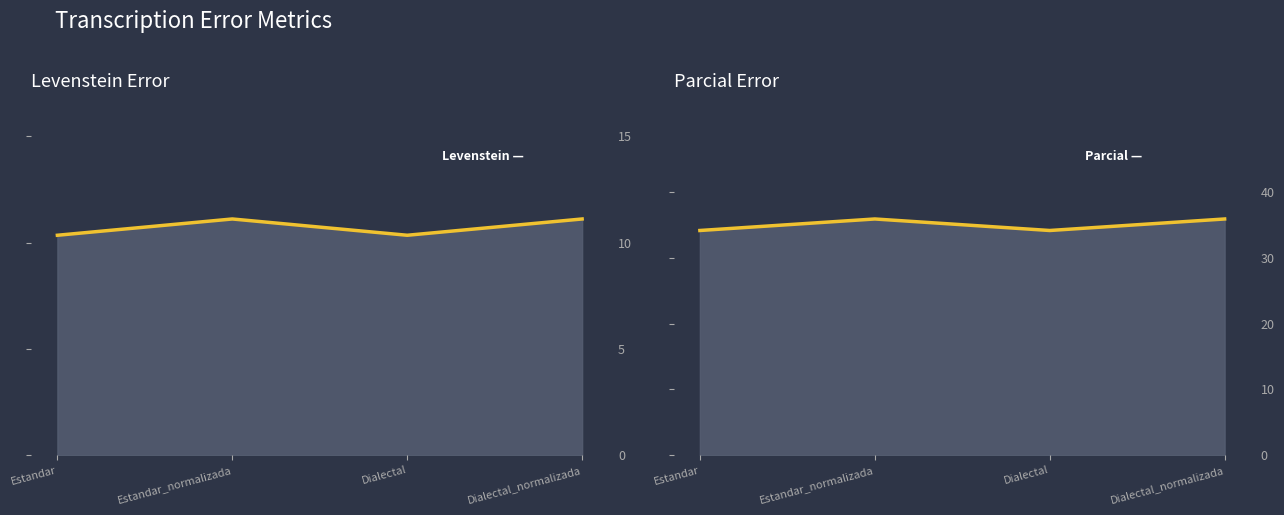

What is the maximum value for Levenstein?

11.1